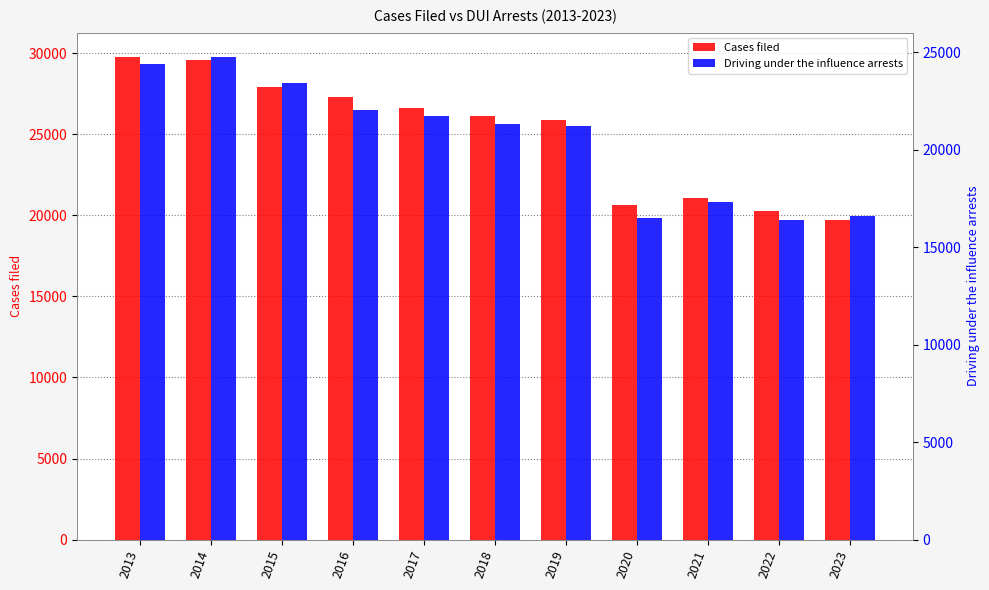

How many bars are there in each group?

2